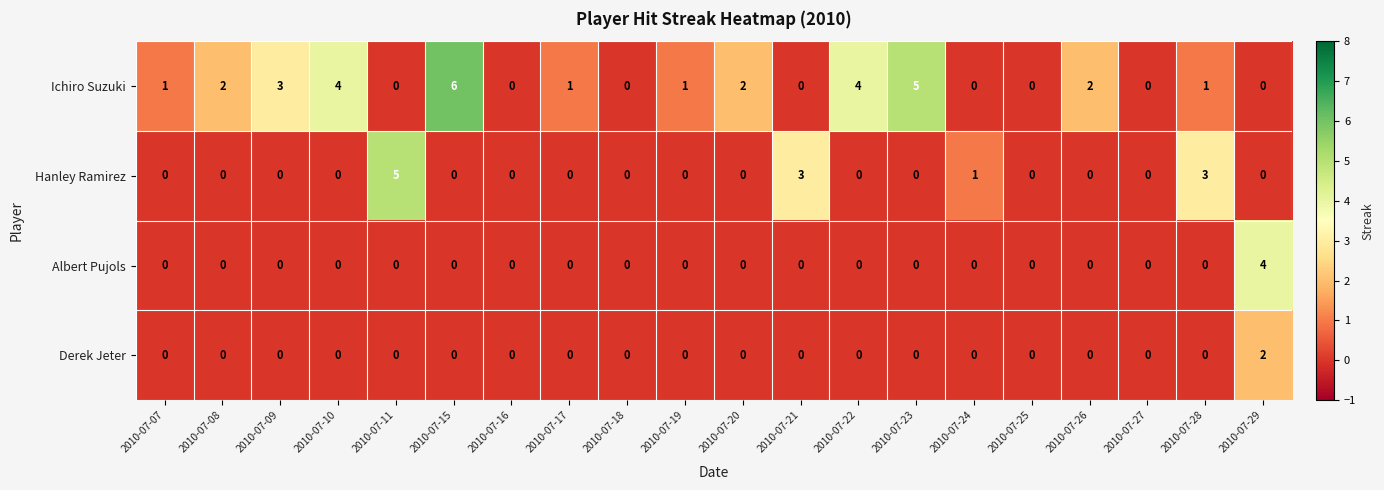

Which series changed the most between 2010-07-16 and 2010-07-20?

Ichiro Suzuki